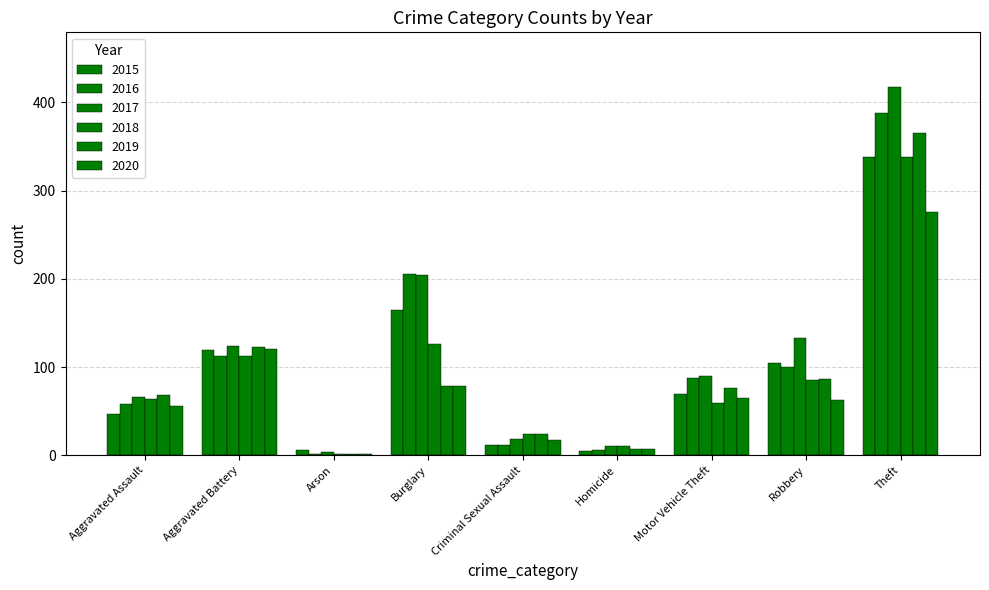

What is the label of the 6th bar from the right?

Burglary